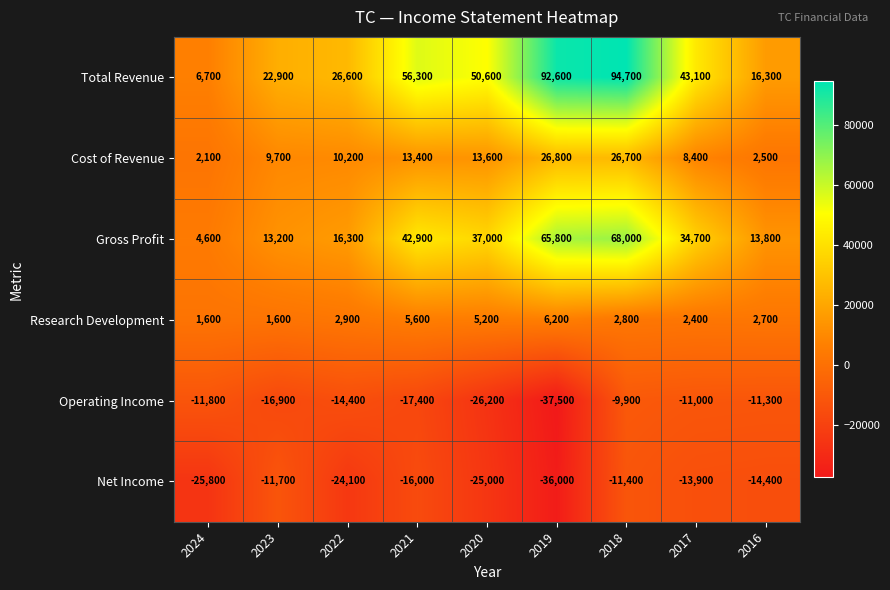

At which category does the chart reach its minimum across all series?

2019